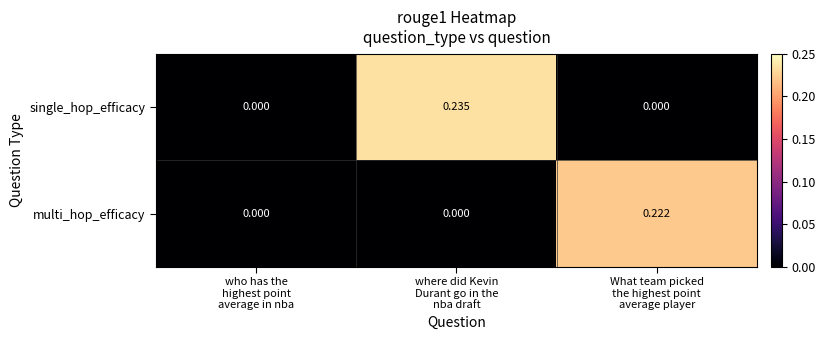

Which series has the largest range (max minus min)?

single_hop_efficacy